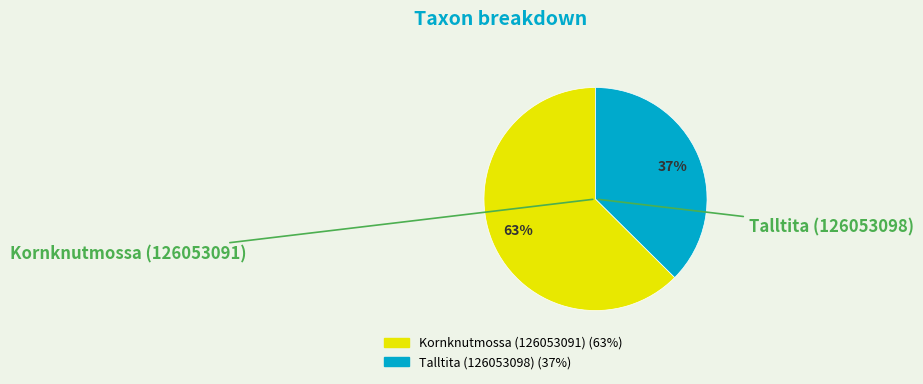

What percentage is the Kornknutmossa (126053091) slice, to the nearest percent?

63%